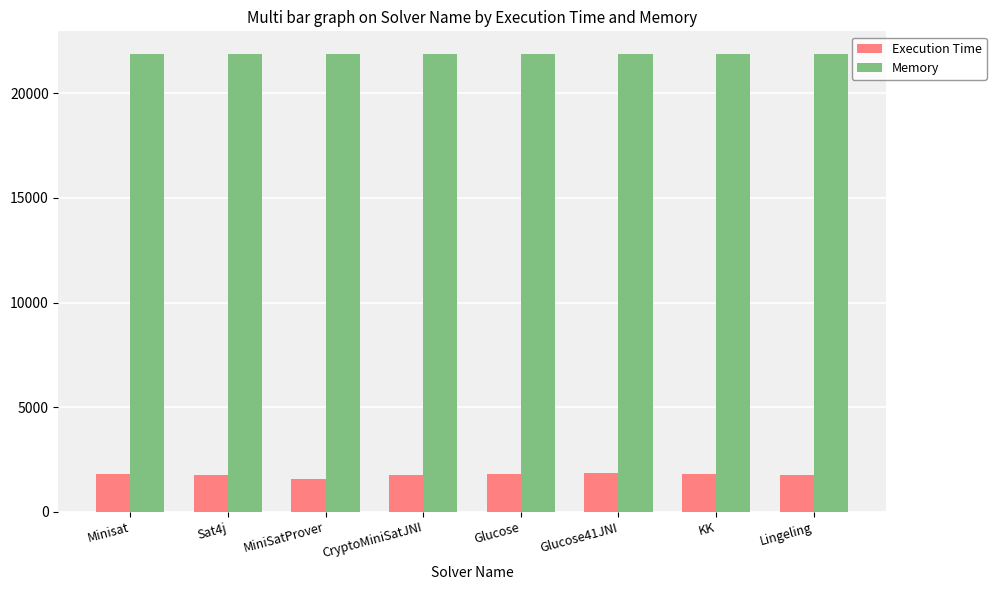

What is the maximum value for Memory?

21877